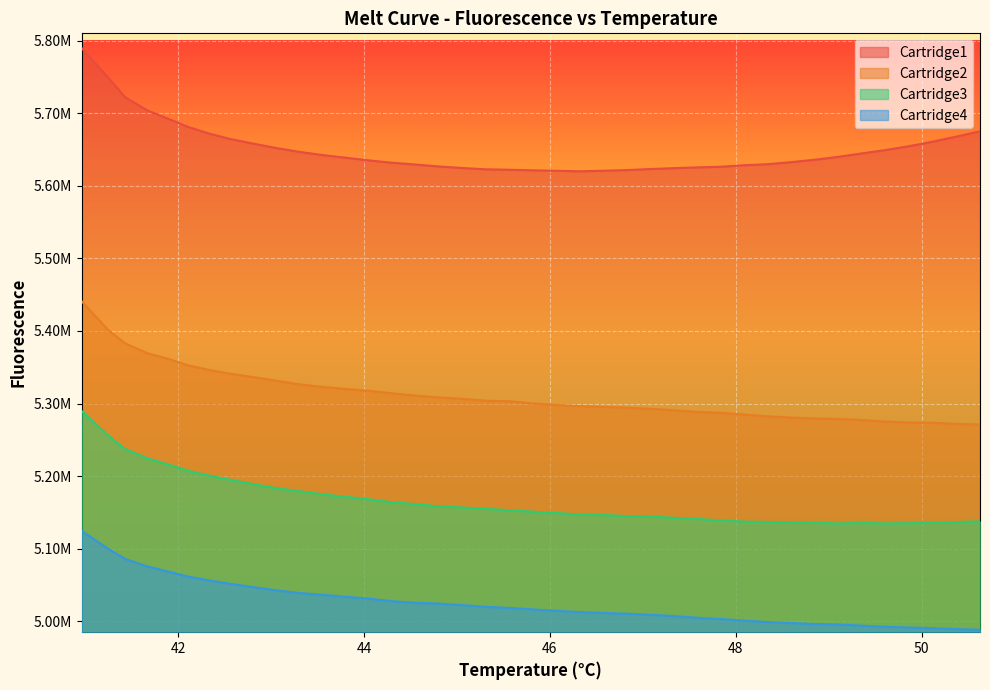

What are all the series names shown in the legend?

Cartridge1, Cartridge2, Cartridge3, Cartridge4